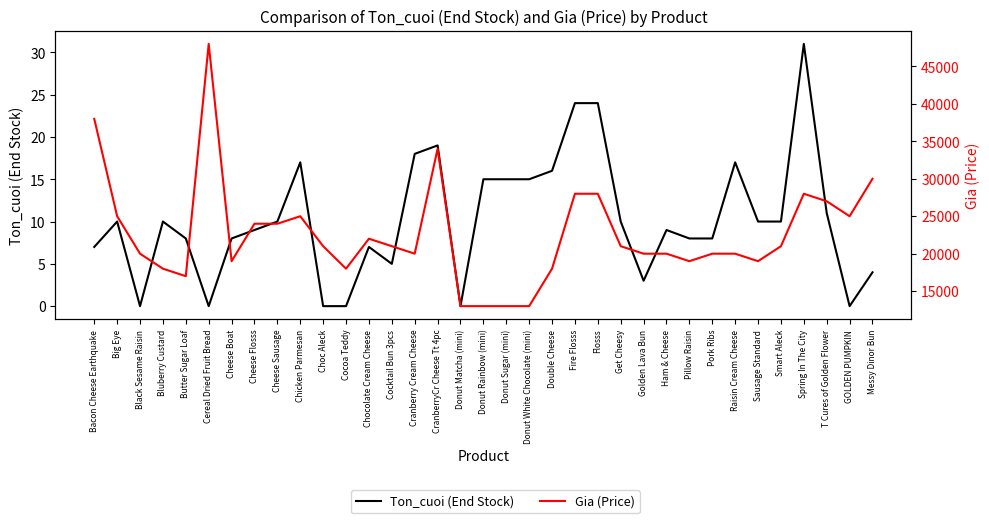

At which category is the sum across all series the highest?

Cereal Dried Fruit Bread